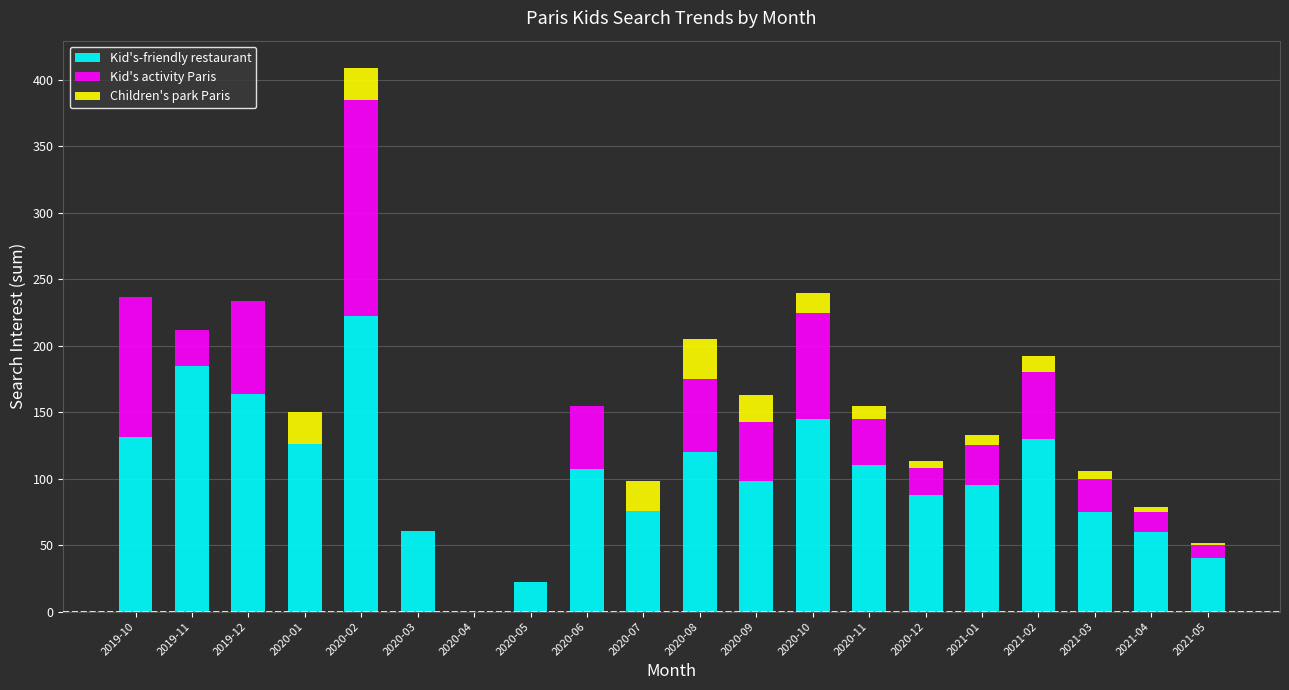

How many values in Kid's-friendly restaurant are above zero?

19